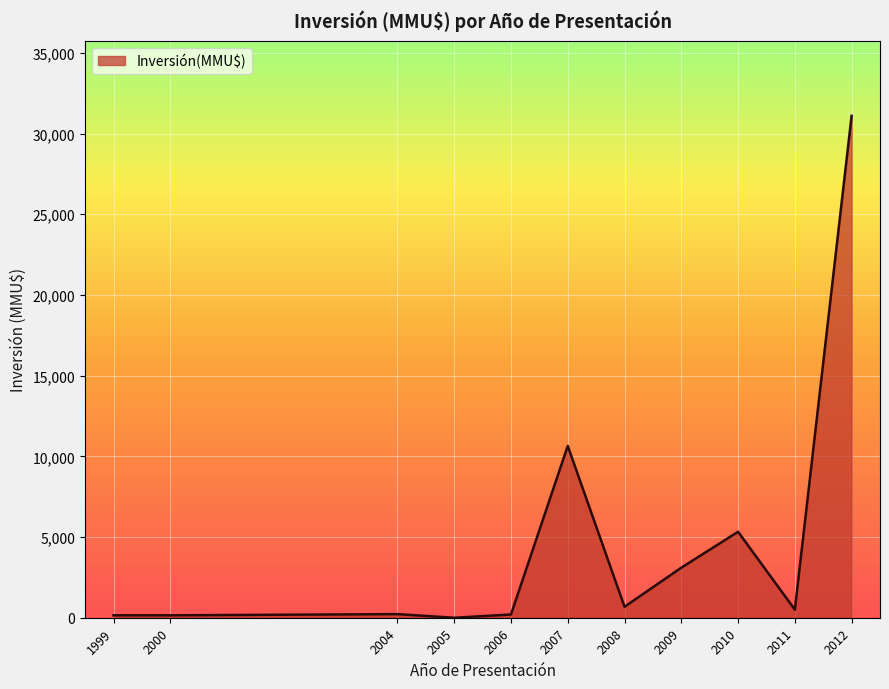

True or false: the data shows 607 at 2010.

False